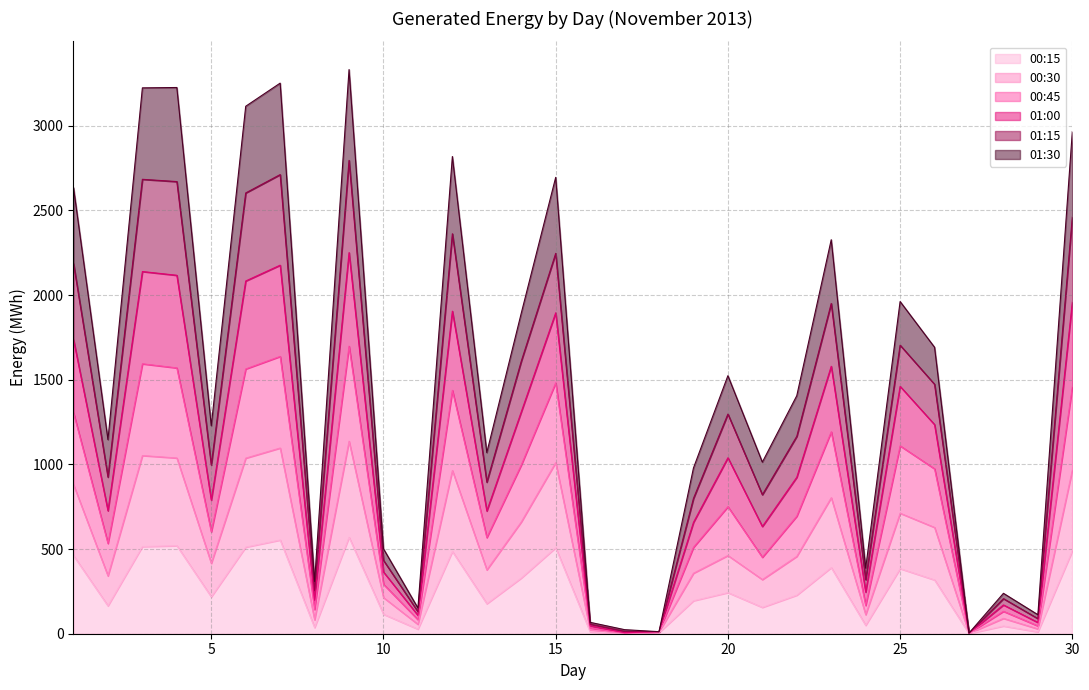

Is it true that 01:00 equals 24.0 at 17?

True